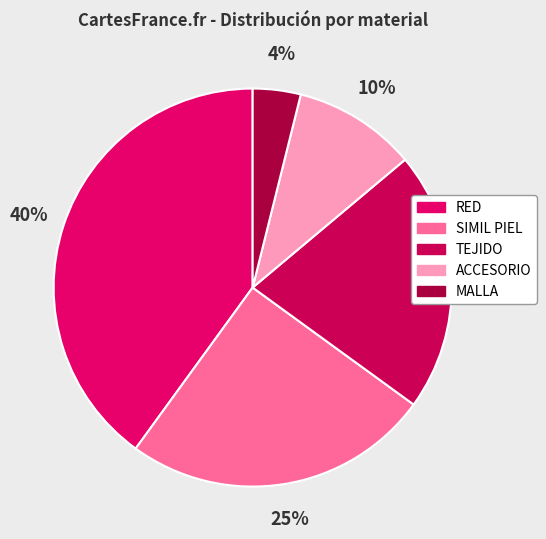

How many slices are in this pie chart?

5